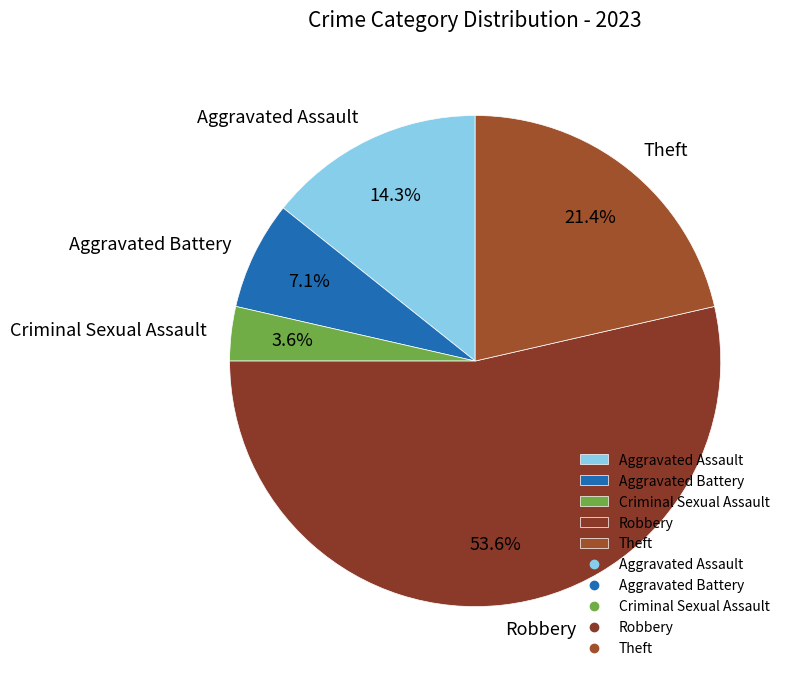

What is the majority slice?

Robbery